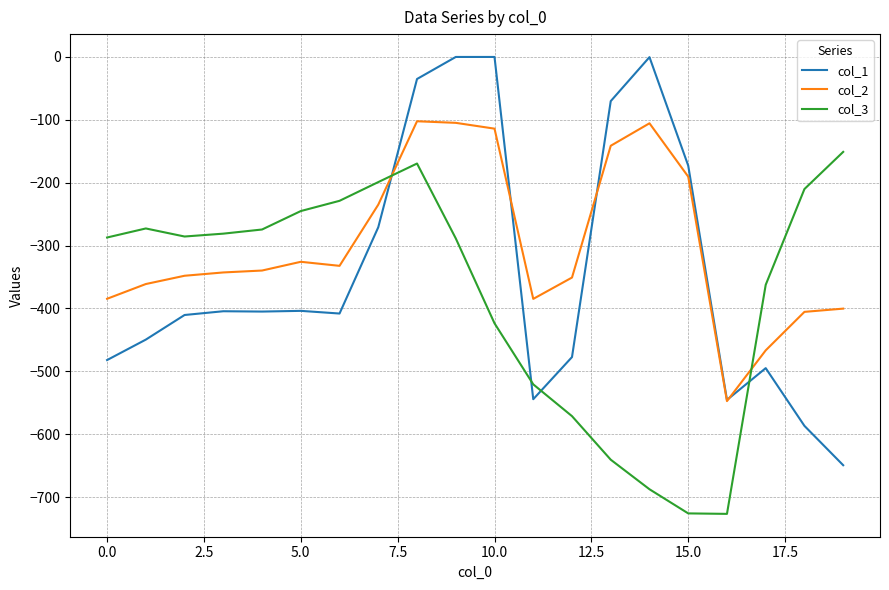

Which series ends up on top after the final intersection of col_3 and col_1?

col_3